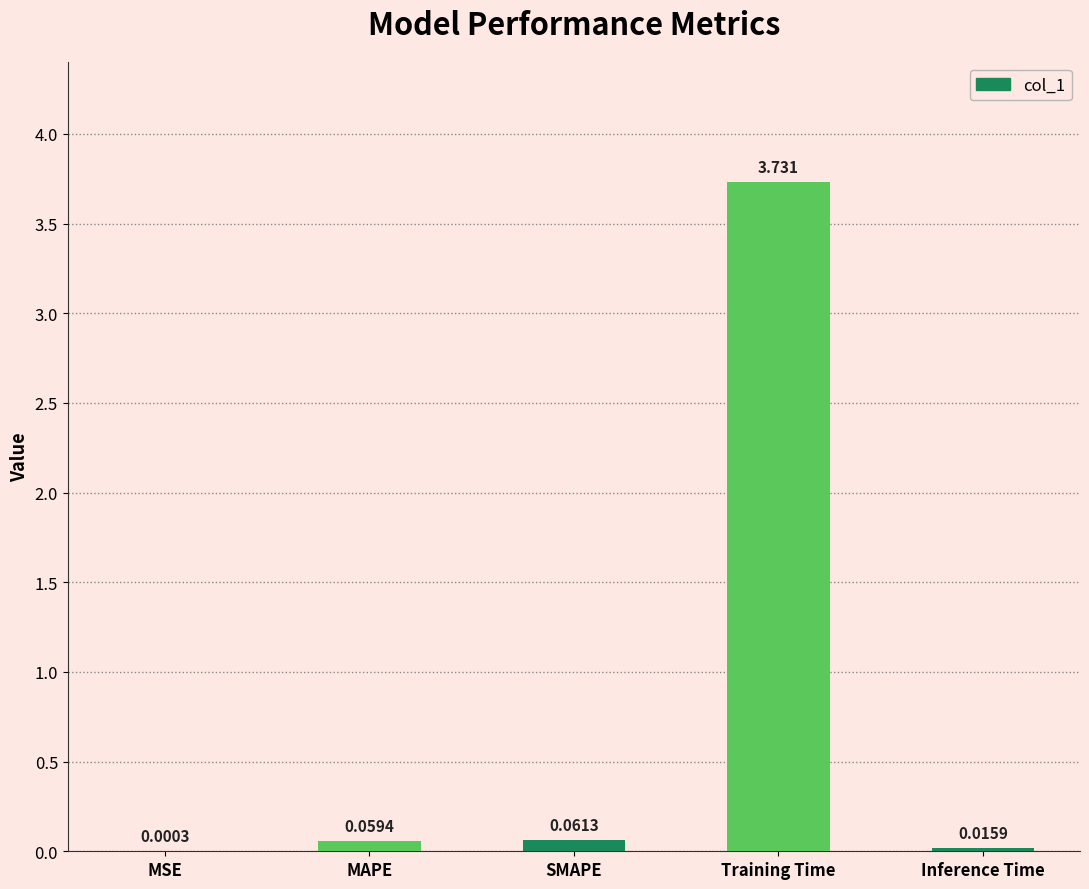

Between MSE and Training Time, which is larger?

Training Time